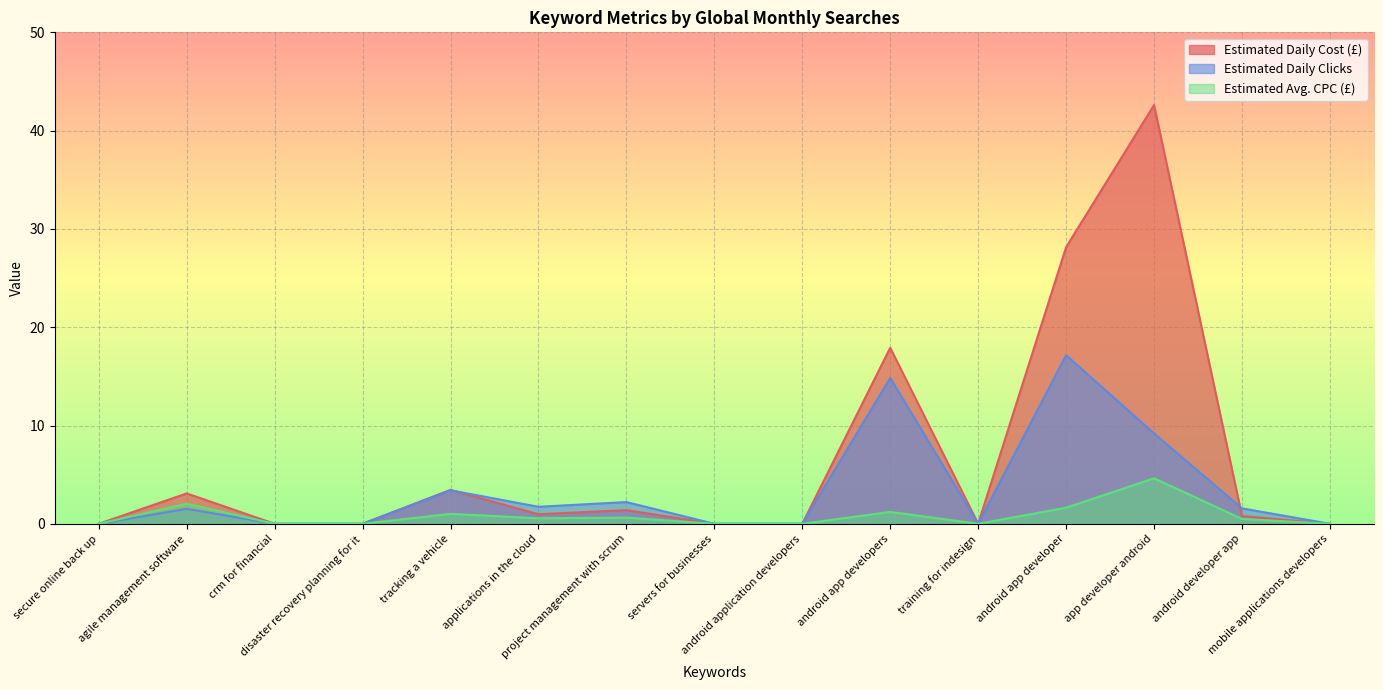

True or false: Estimated Avg. CPC (£) and Estimated Daily Clicks intersect in this chart.

False